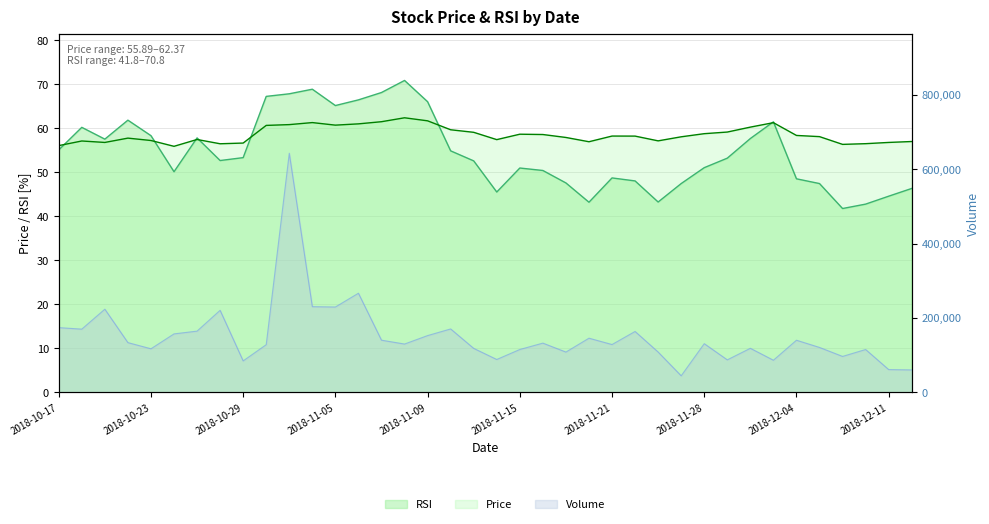

What is the total value across all series at 2018-10-19?

114.3